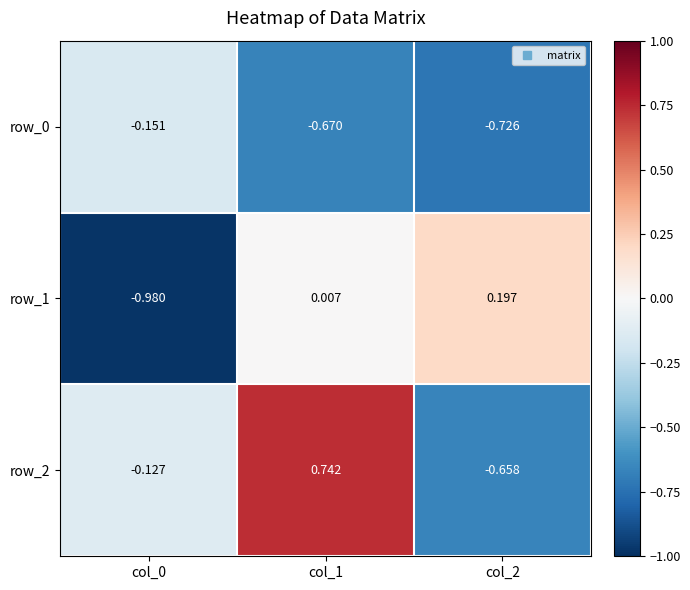

How many data points does each series have?

3